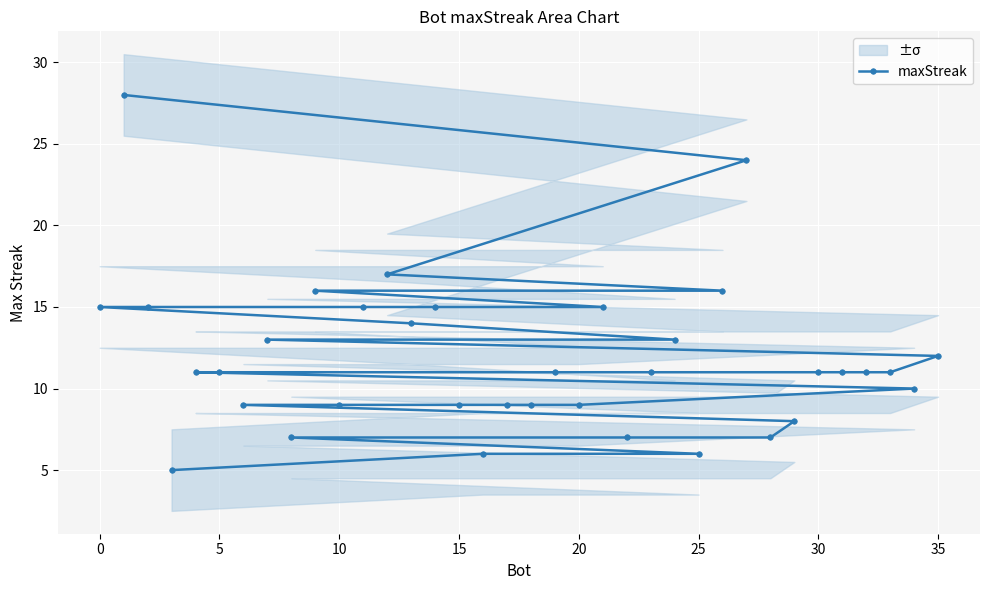

What is the approximate value at 5?

11